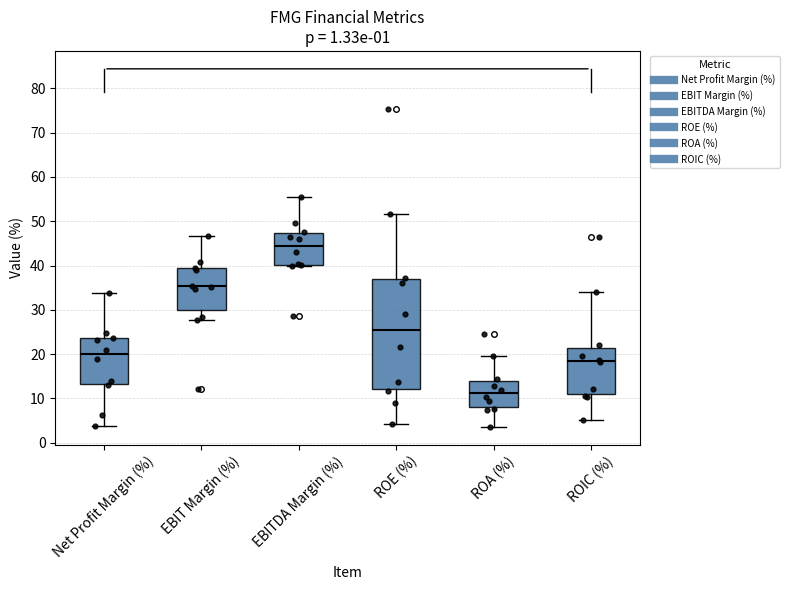

Where does the upper whisker of the box for ROIC (%) end on the y-axis? The values are not printed on the chart, so give them approximately, as read against the axis.

34